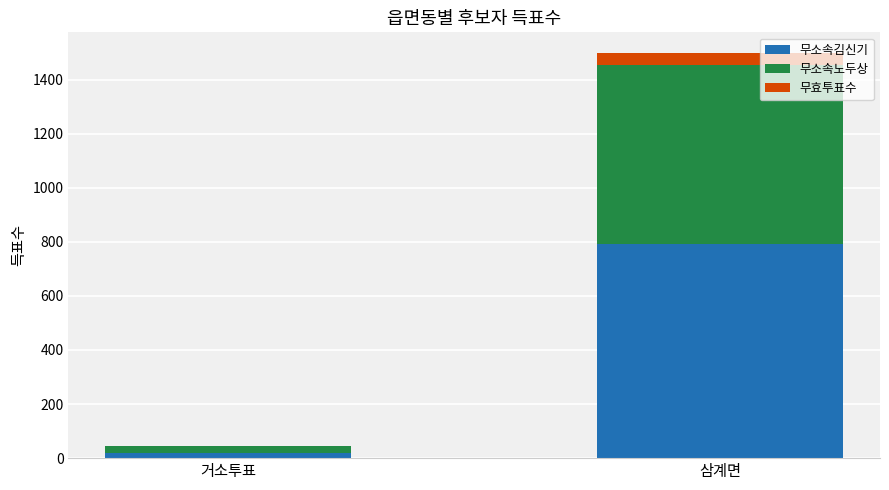

At which label is 무소속김신기 closest to 404?

거소투표